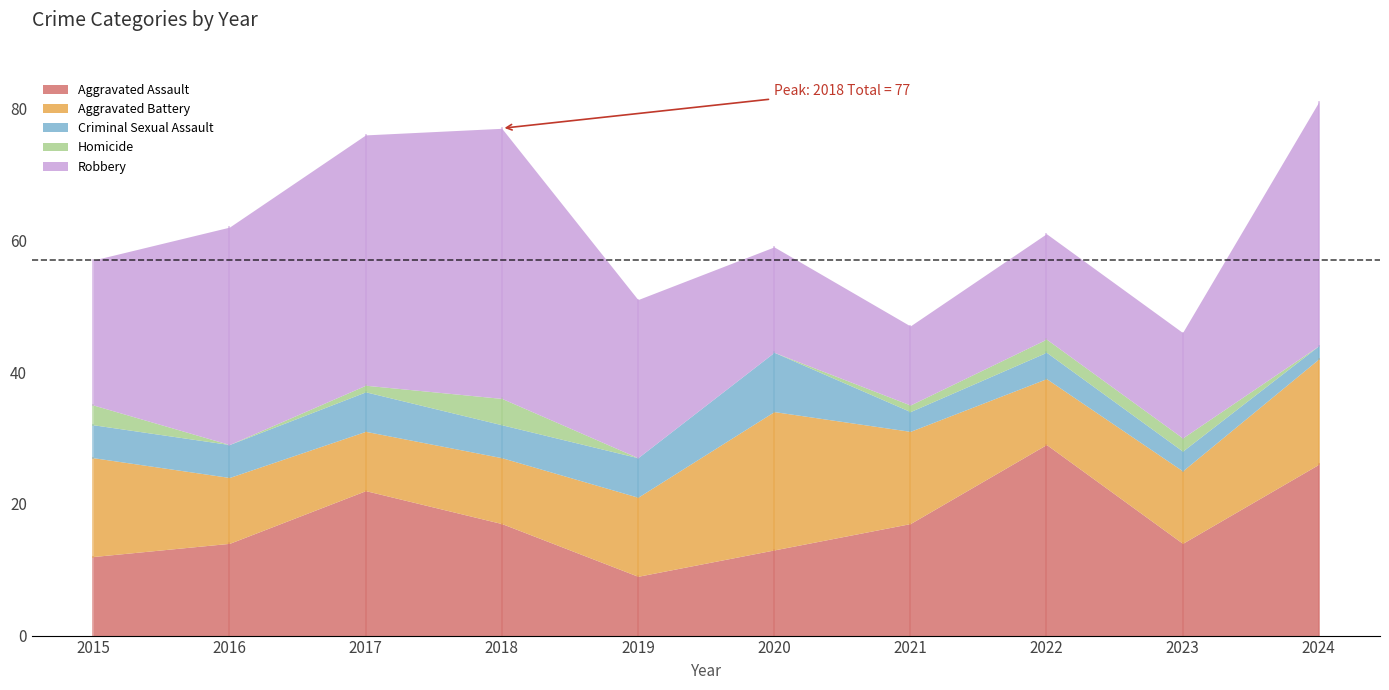

What is the difference between the maximum and minimum values in the Homicide series?

4